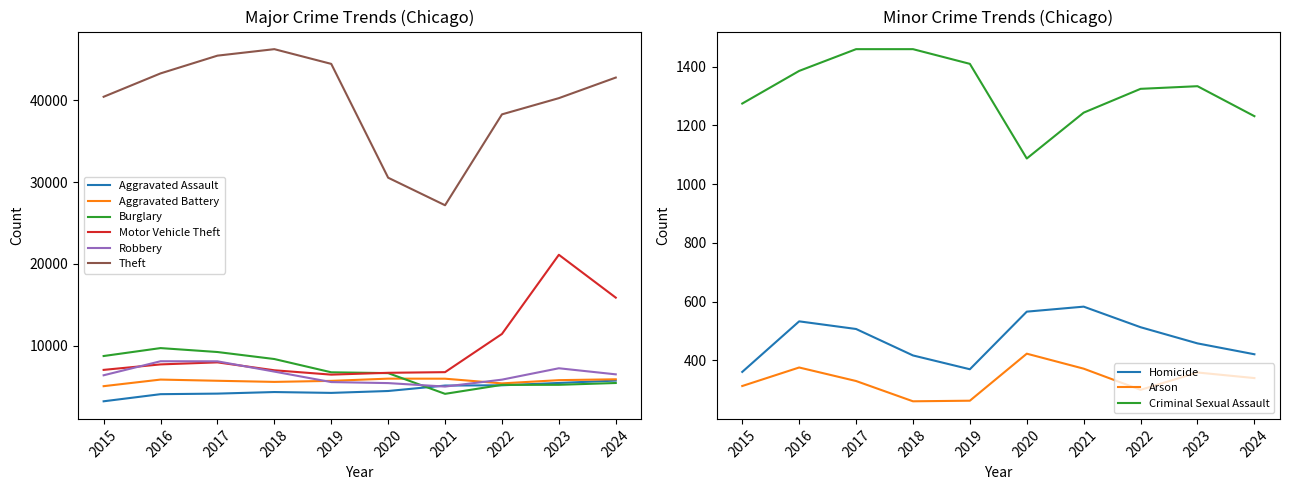

At how many categories does at least one series exceed 33397?

8